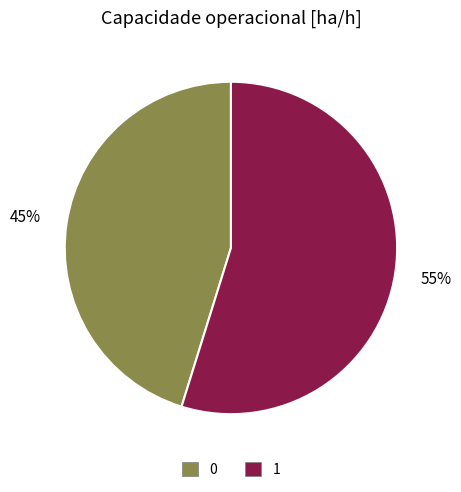

Rank the categories by value from highest to lowest.

1, 0